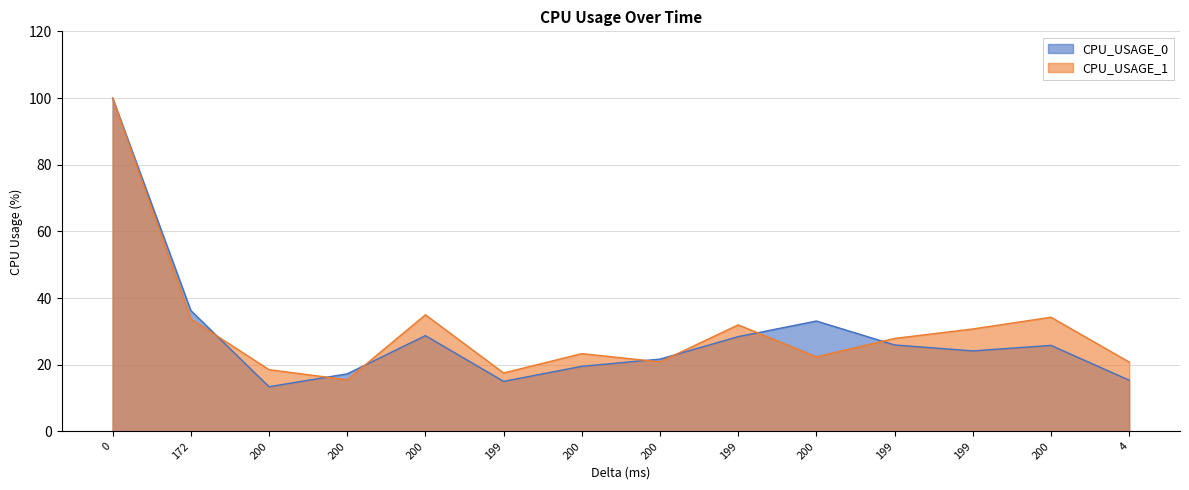

Reading left to right, list all the values displayed in this chart.

CPU_USAGE_0: 0=100.0	172=36.3	200=13.4	200=17.3	200=28.7	199=15.0	200=19.5	200=21.7	199=28.4	200=33.1	199=26.0	199=24.2	200=25.8	4=15.4
CPU_USAGE_1: 0=100.0	172=33.7	200=18.5	200=15.5	200=35.0	199=17.5	200=23.4	200=20.9	199=32.0	200=22.4	199=27.9	199=30.7	200=34.3	4=20.8